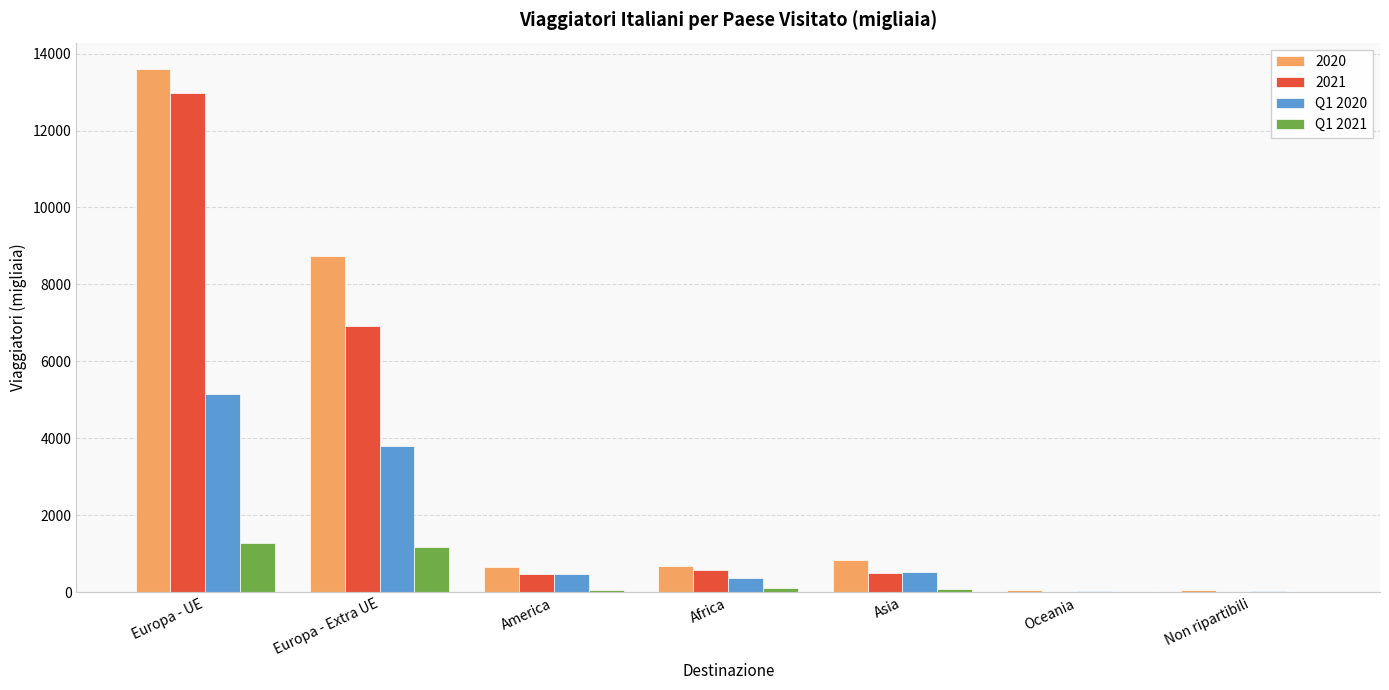

True or false: Q1 2020 has a value of 373.9 at Africa.

True